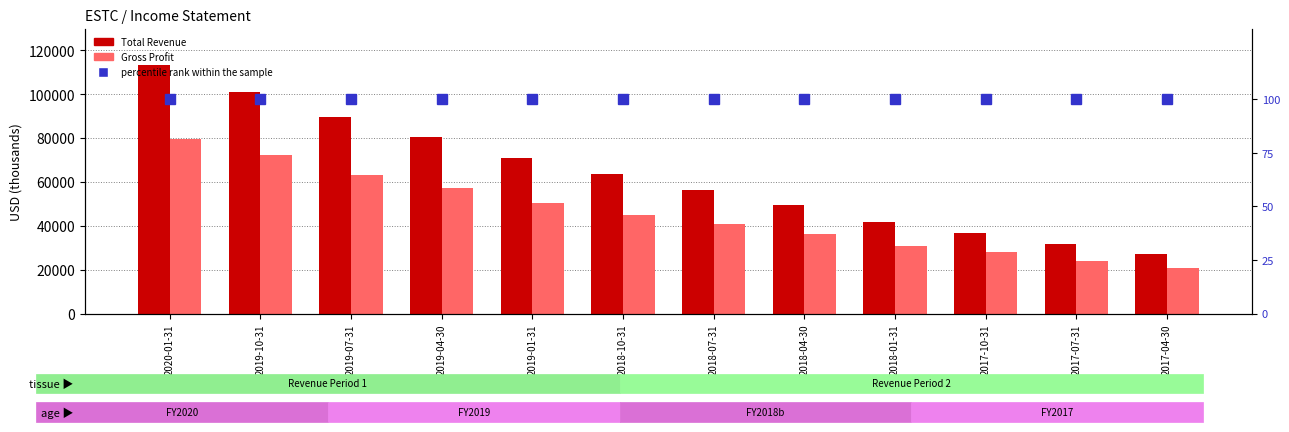

Count the number of data series in this chart.

3